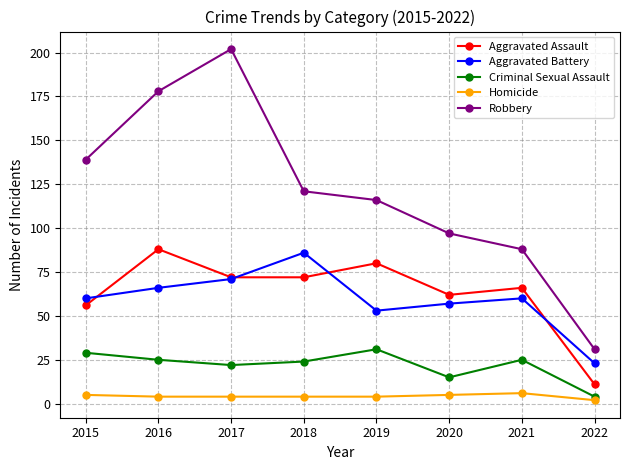

At which category does Robbery reach its first local peak?

2017